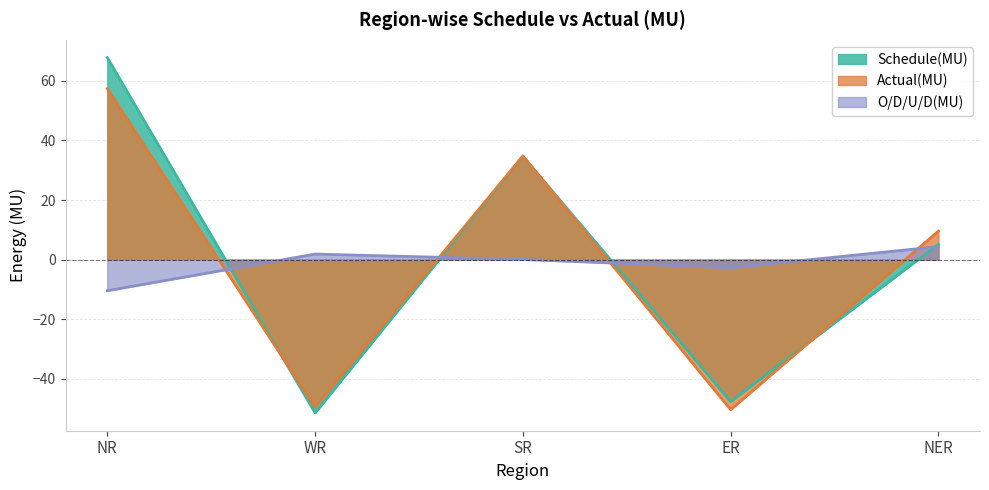

In O/D/U/D(MU), how many points are higher than both neighbors (excluding endpoints)?

1